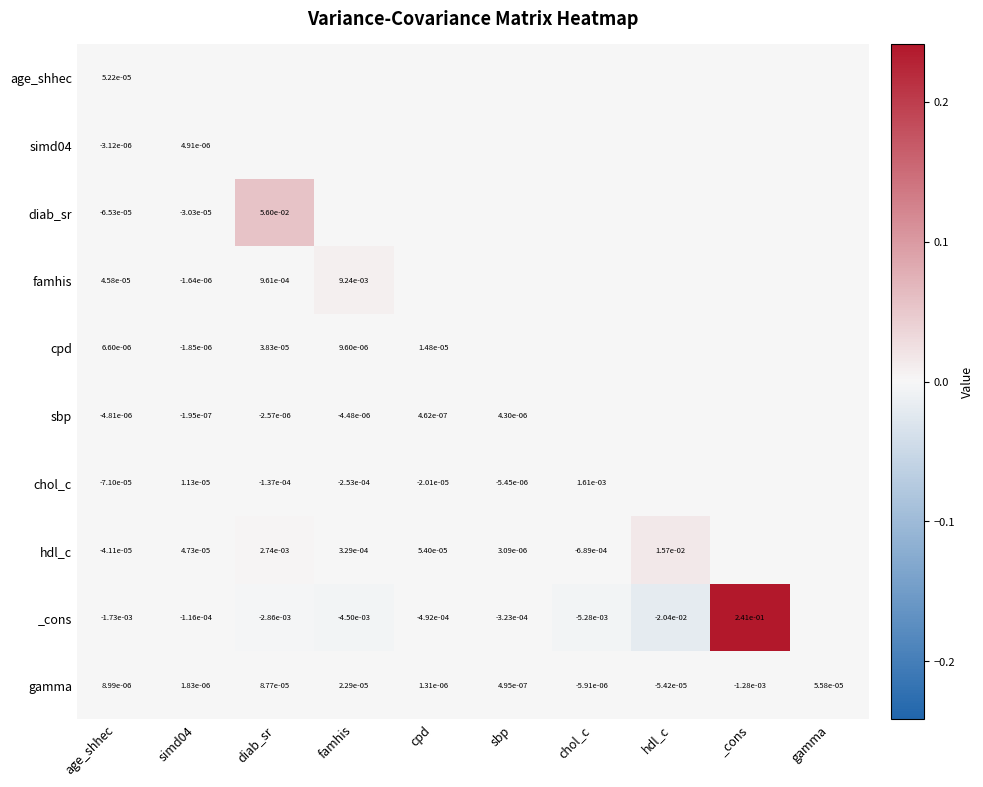

The cpd series shows 0.0 at diab_sr. True or false?

True